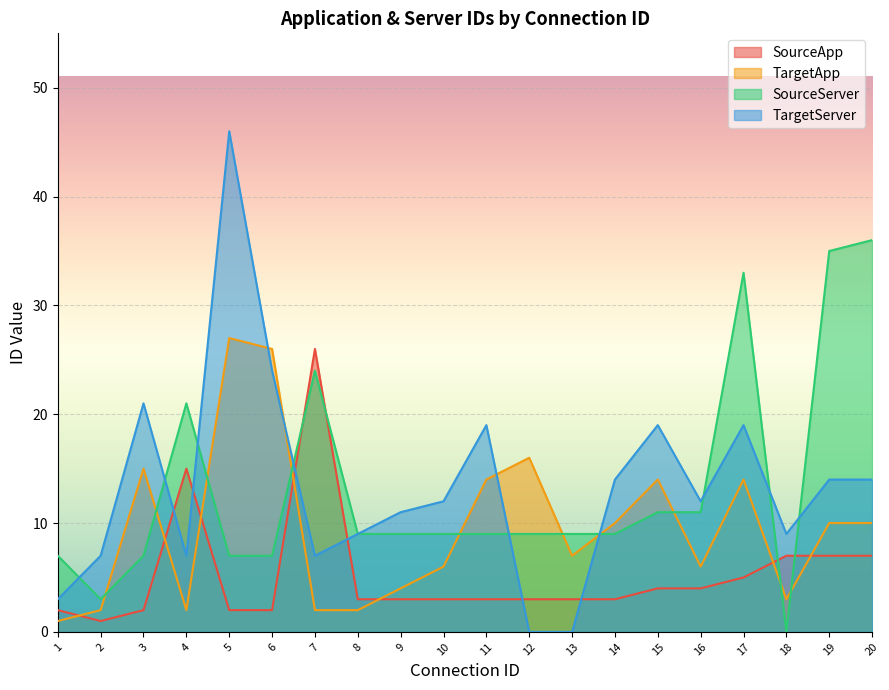

At 8, list the series in order from largest to smallest.

SourceServer, TargetServer, SourceApp, TargetApp